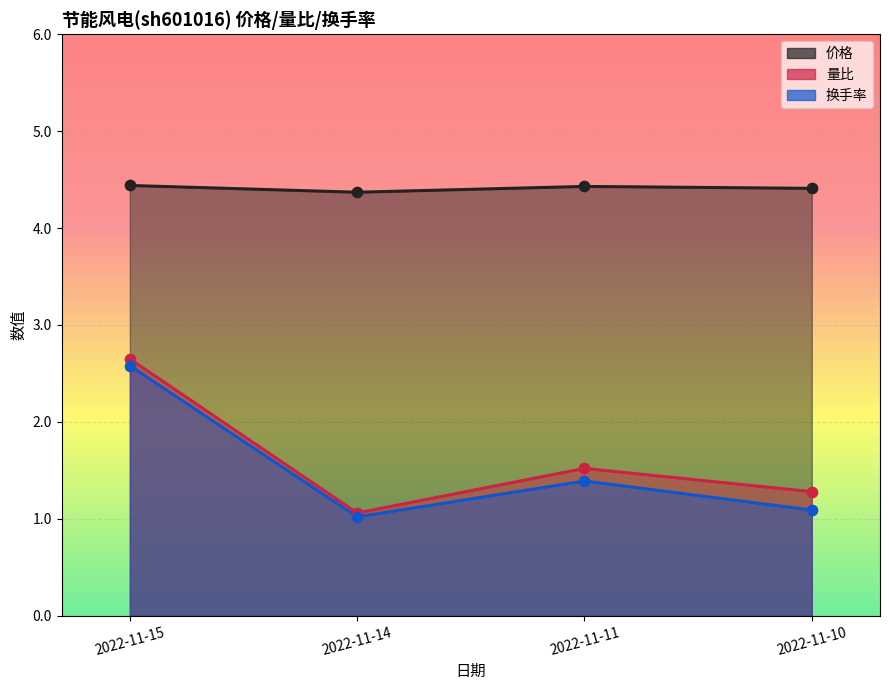

At which category is the sum across all series the highest?

2022-11-15